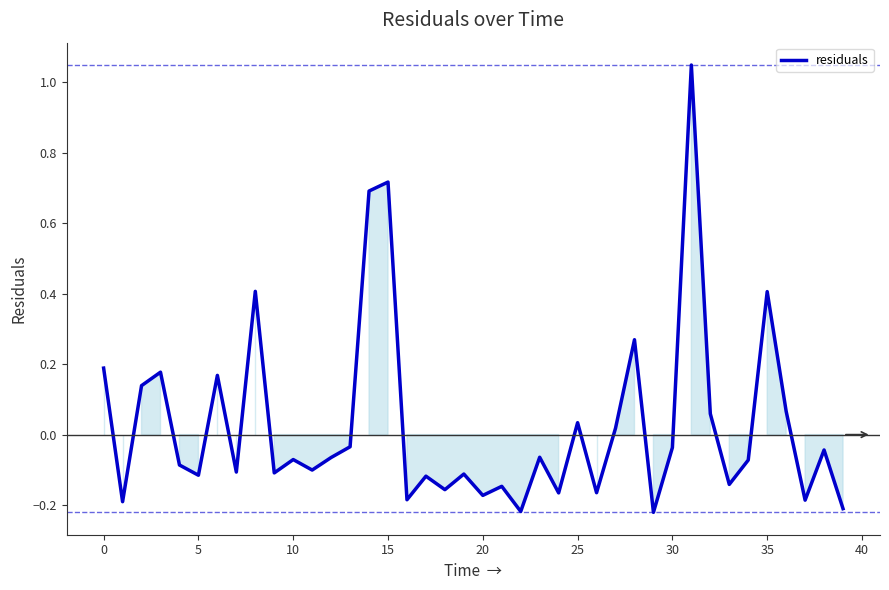

Count the number of values greater than 0.

14